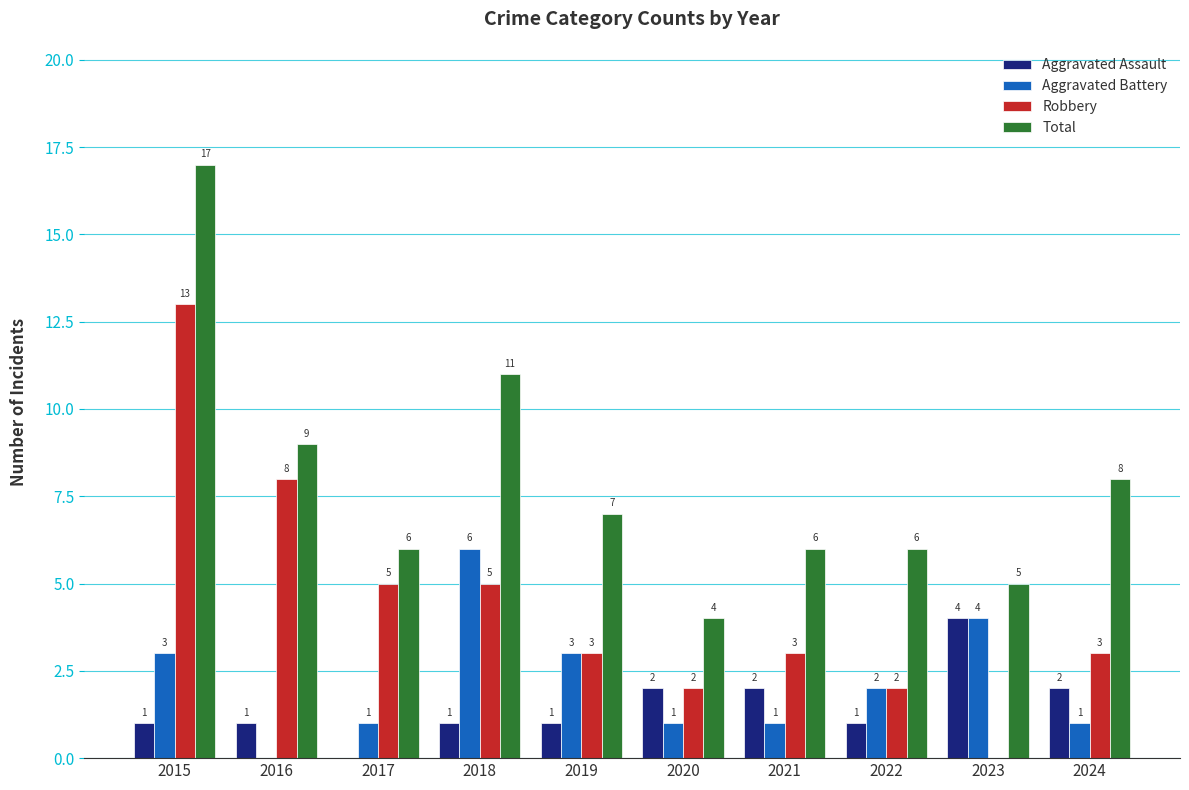

Count the Aggravated Battery values in the range 1 to 3.

7